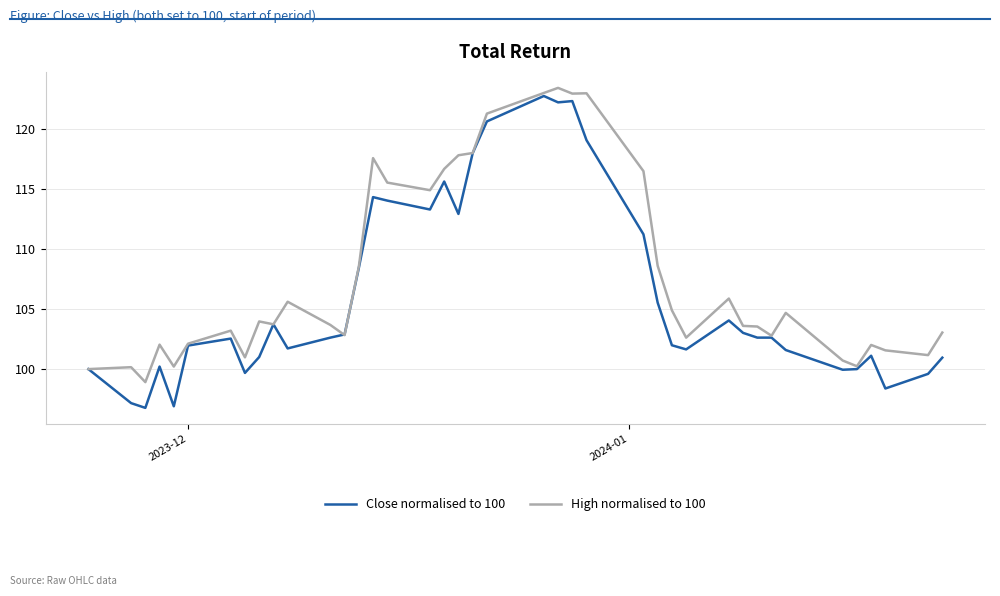

Which series has the largest total across all categories?

High normalised to 100